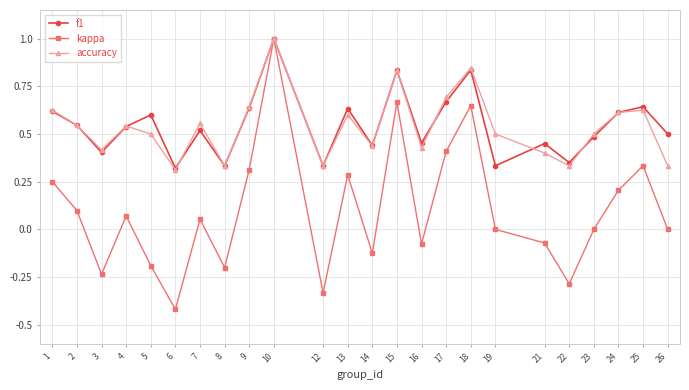

The value of kappa at 4 is 0.1. True or false?

True